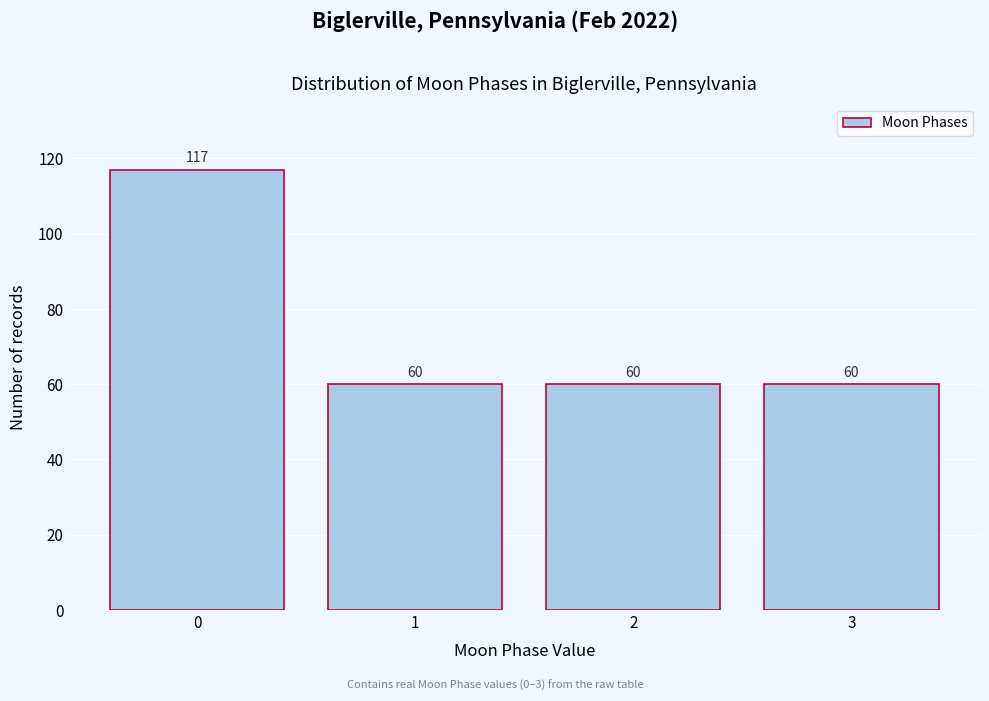

Reading right to left, what are all the values shown in this chart?

3=60	2=60	1=60	0=117